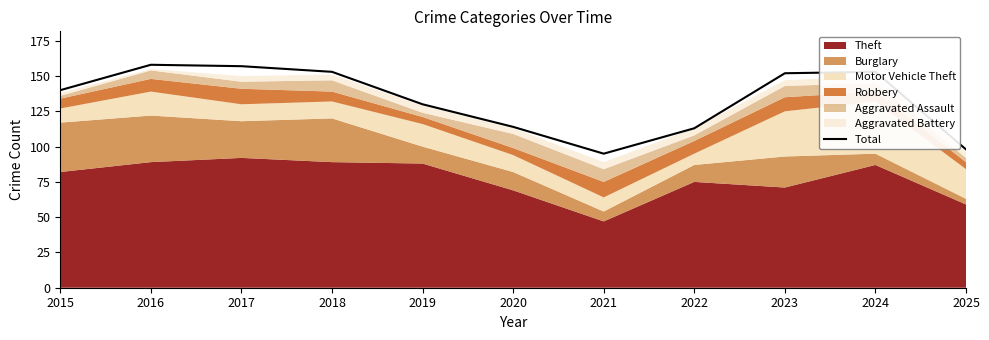

What is the difference between the maximum and minimum values?

63